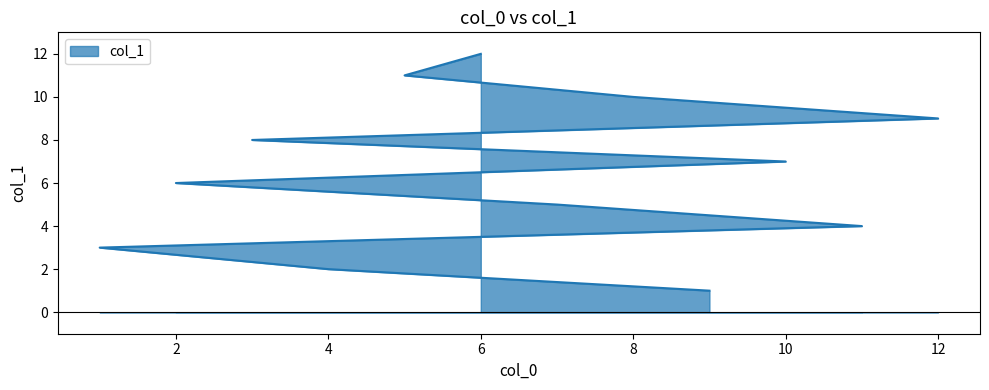

What is the average value?

6